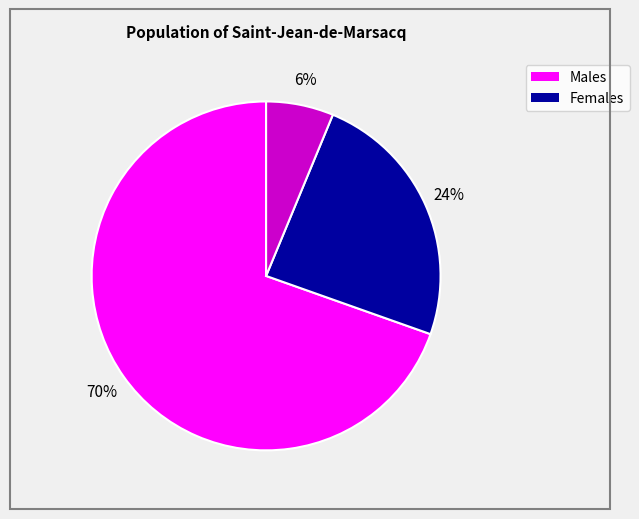

Does any single category account for the majority?

Yes